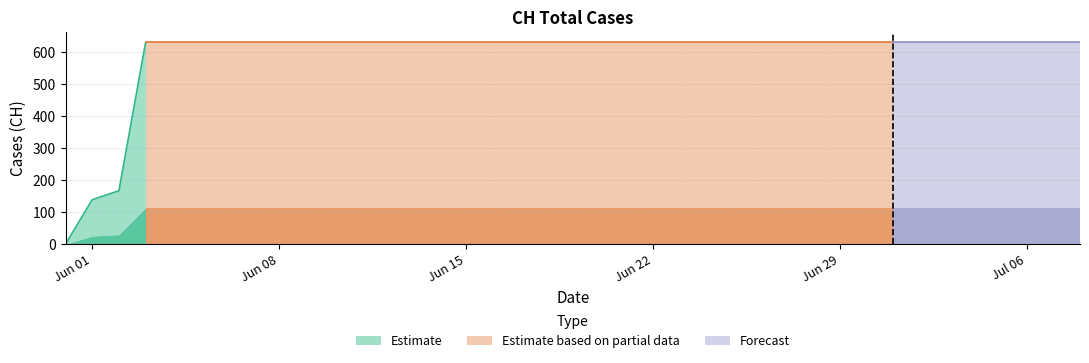

The chart shows a value of 631 at 2020-06-11. True or false?

True